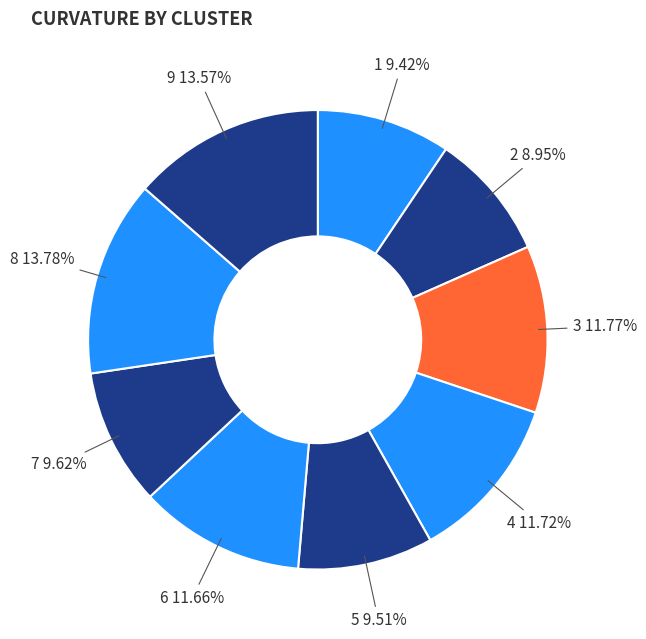

Count the number of slices in the pie.

9